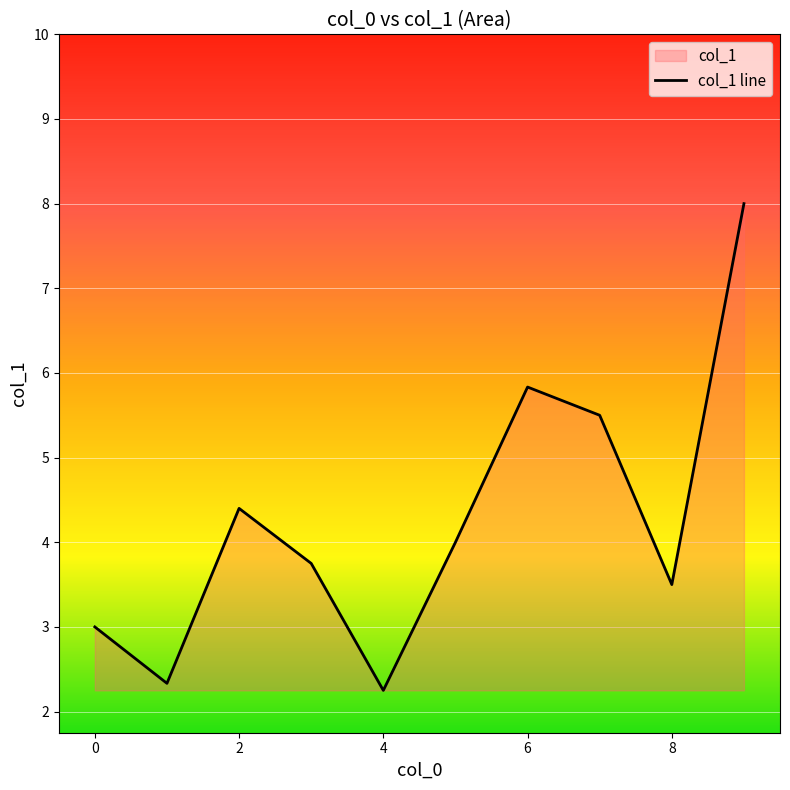

Where does the data first go above 4?

2